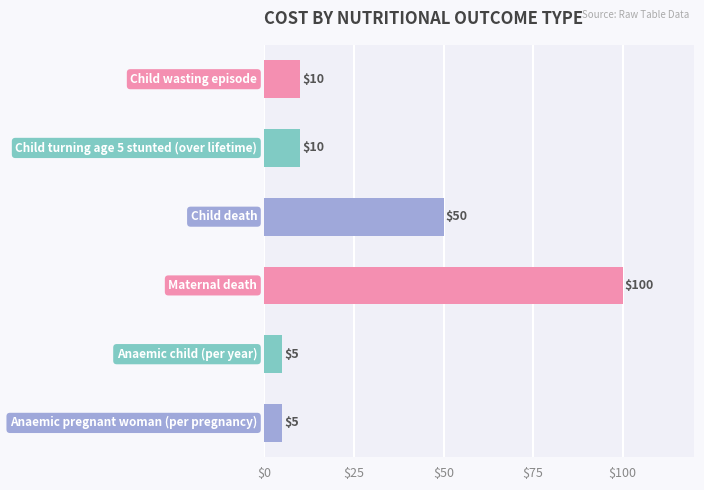

Reading top to bottom, transcribe all the data shown in this chart.

10	10	50	100	5	5